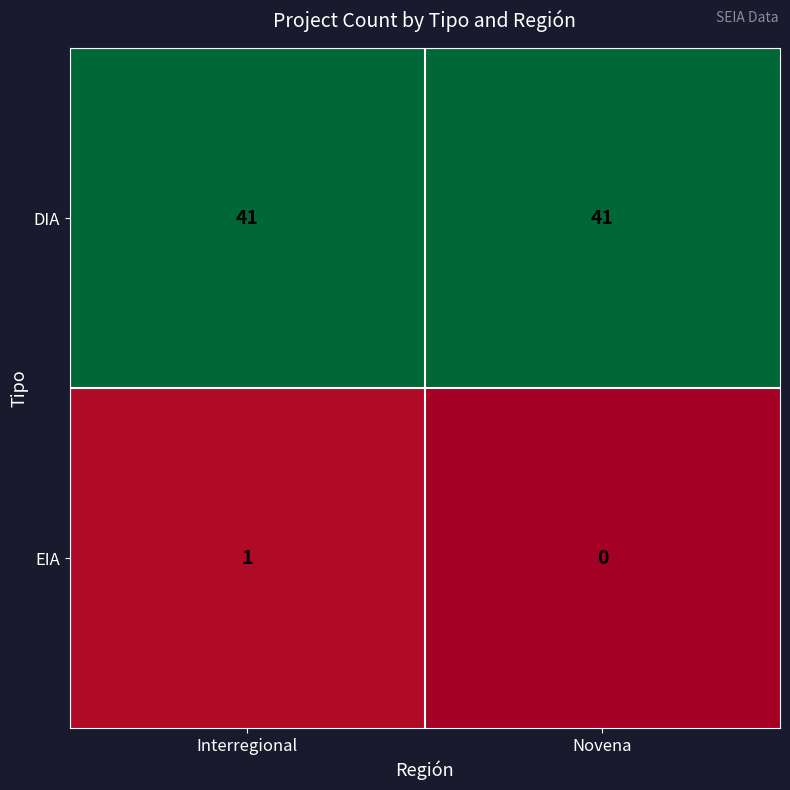

Reading left to right, what are all the values shown in this chart?

DIA: 41	41
EIA: 1	0